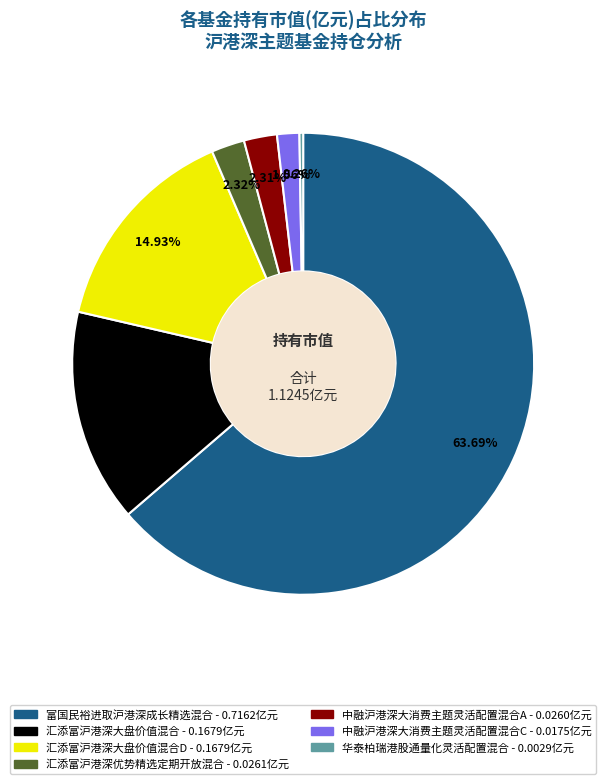

Does any single category account for the majority?

Yes